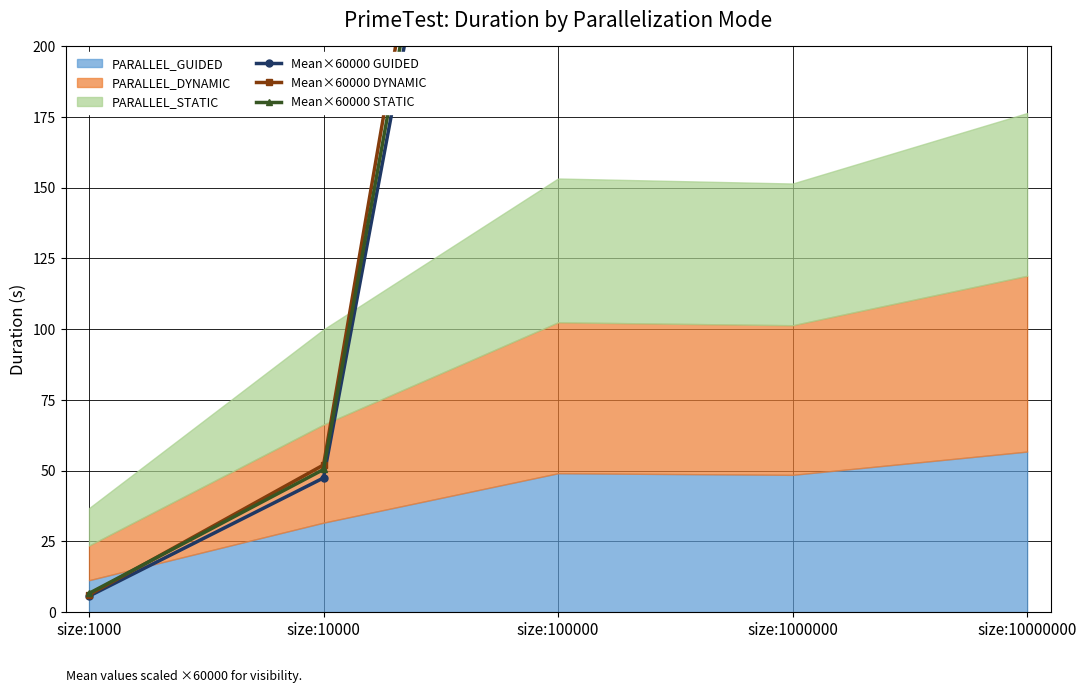

Between size:1000000 and size:1000, which is larger?

size:1000000